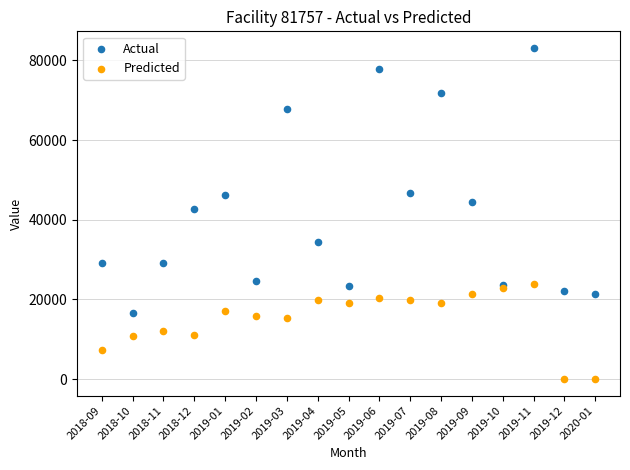

Which series has the largest Y range (max minus min)?

Actual